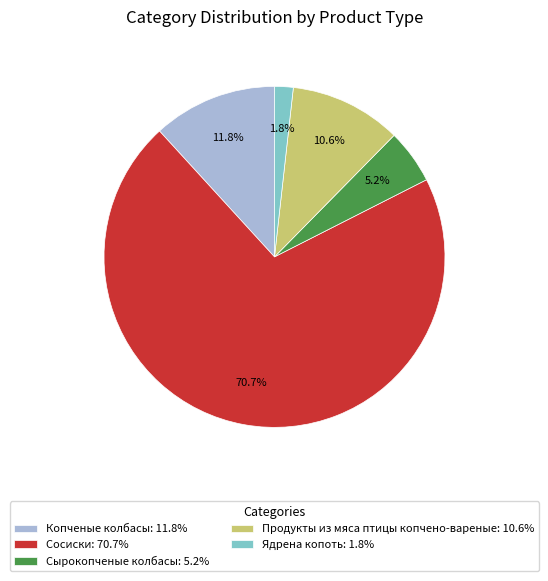

Count the number of slices in the pie.

5